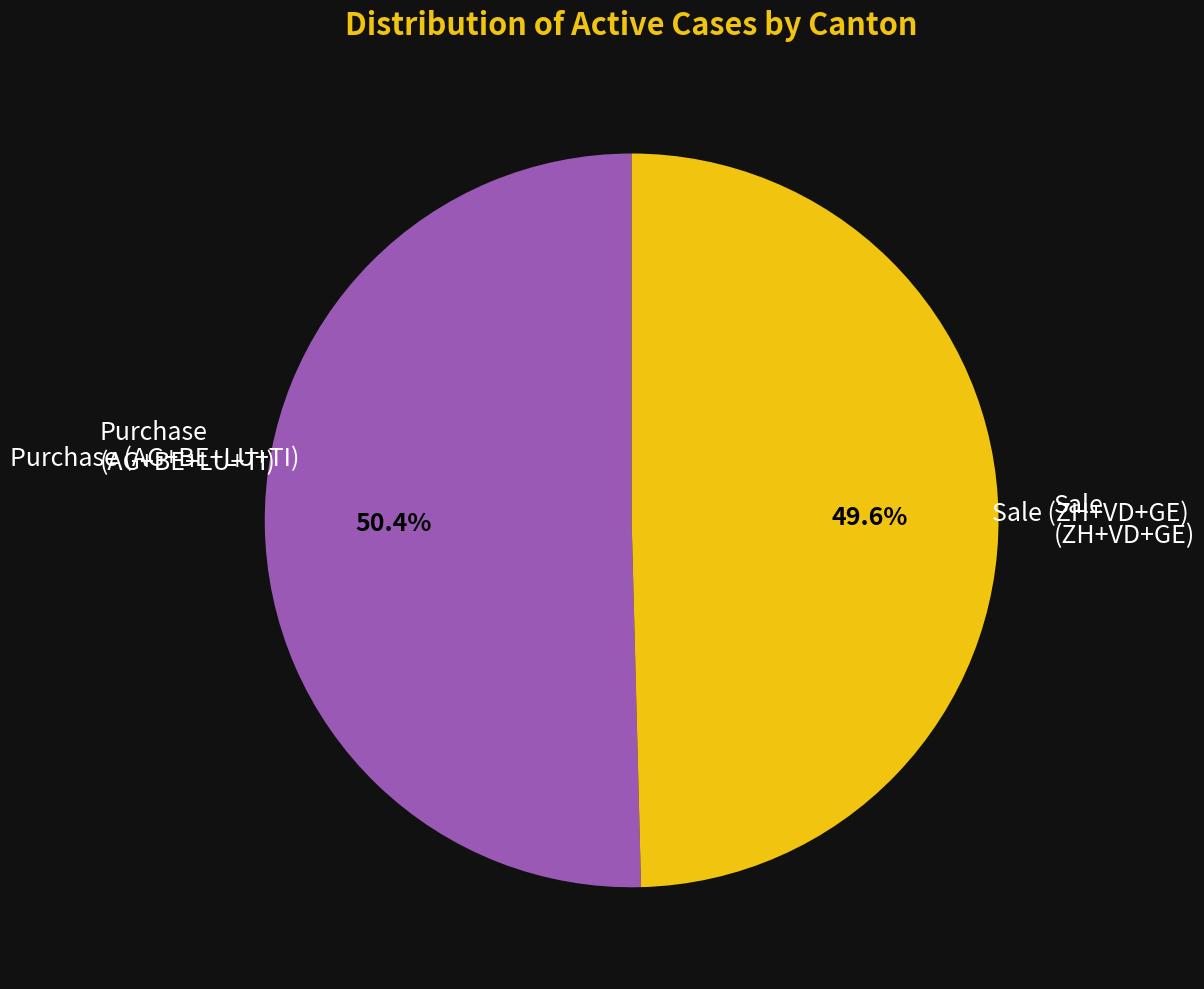

Does any single category account for the majority?

Yes